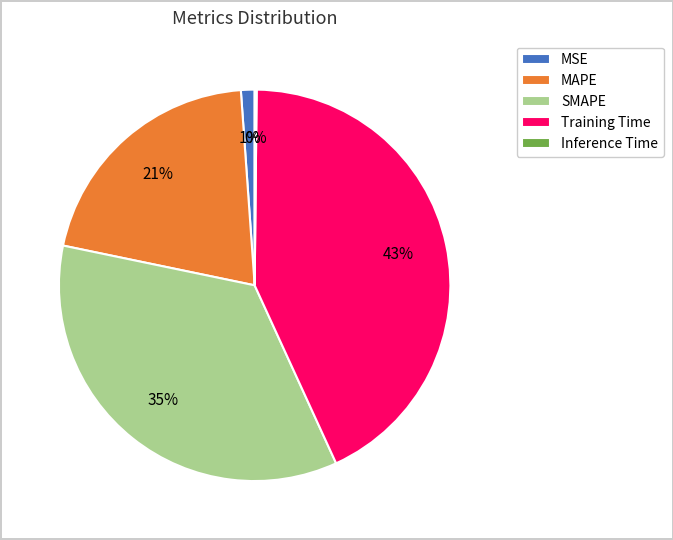

To the nearest percent, what portion does SMAPE represent?

35%